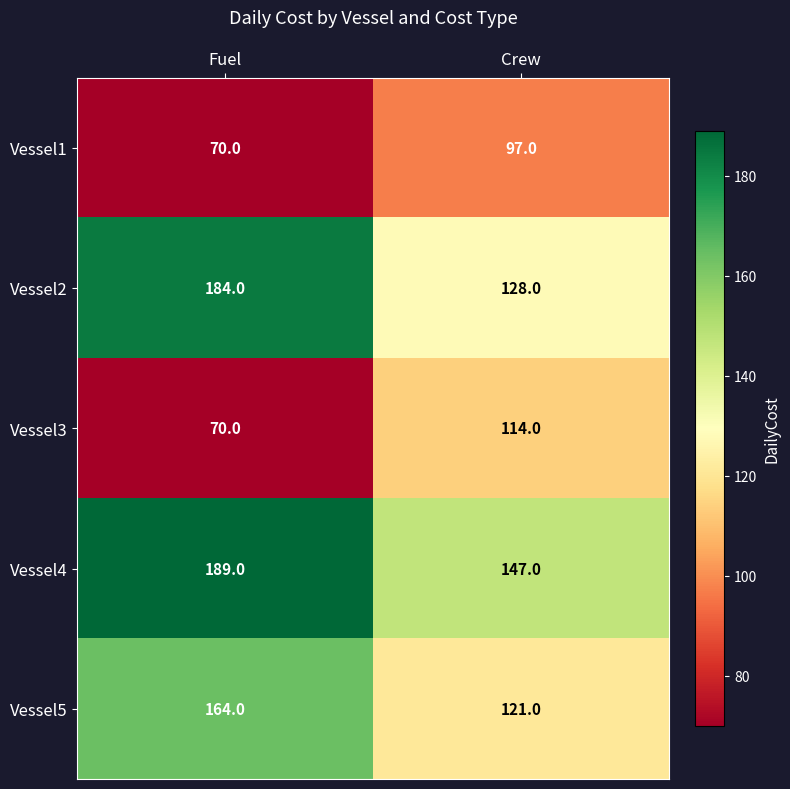

At Crew, list the series in order from smallest to largest.

Vessel1, Vessel3, Vessel5, Vessel2, Vessel4